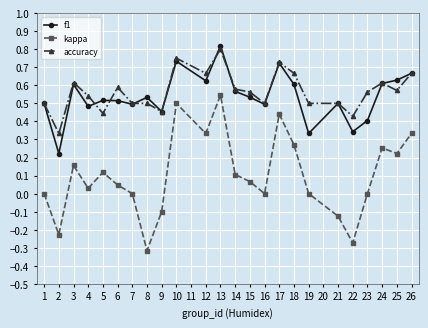

True or false: accuracy and kappa cross at least once.

False